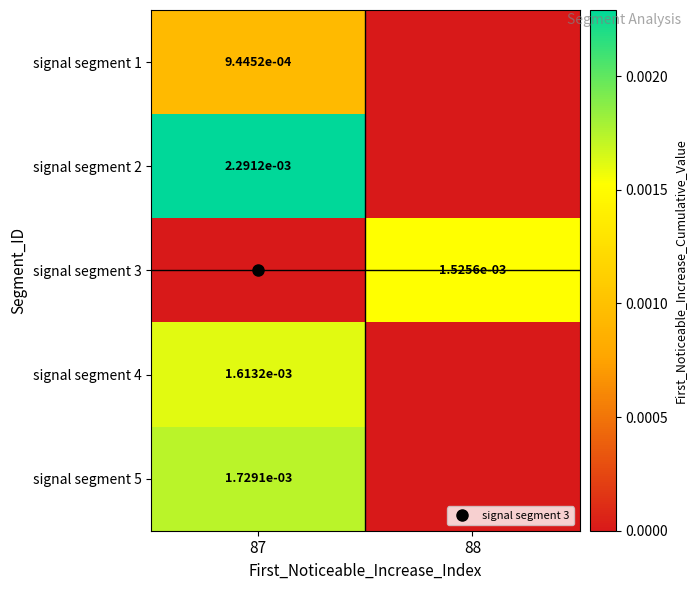

Which category has the highest value in the signal segment 2 series?

87